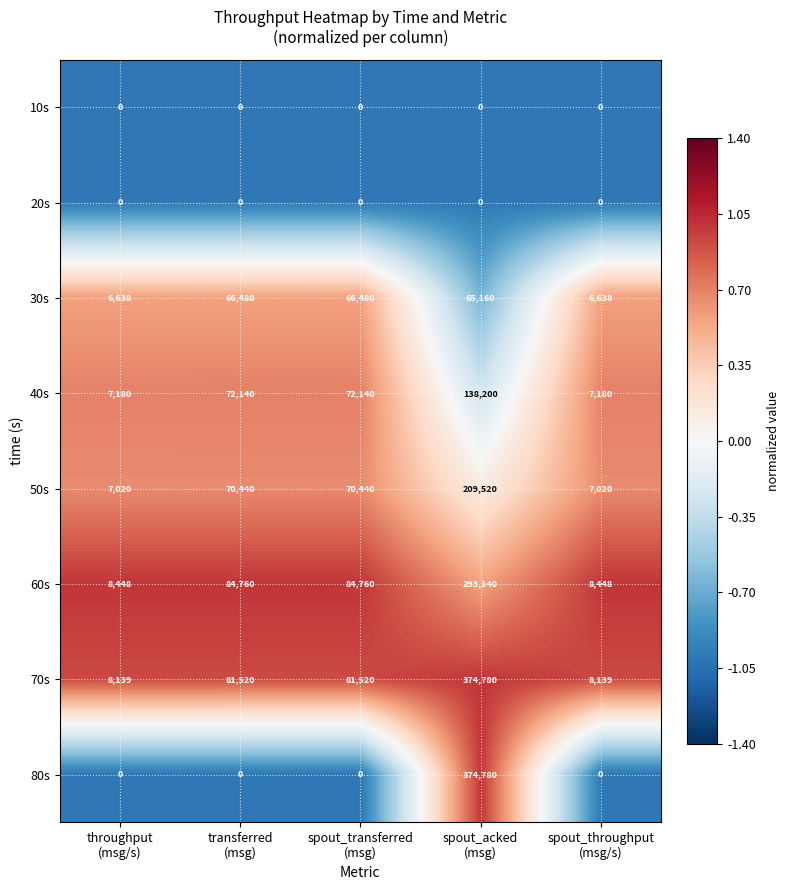

Which series has the largest total across all categories?

70s